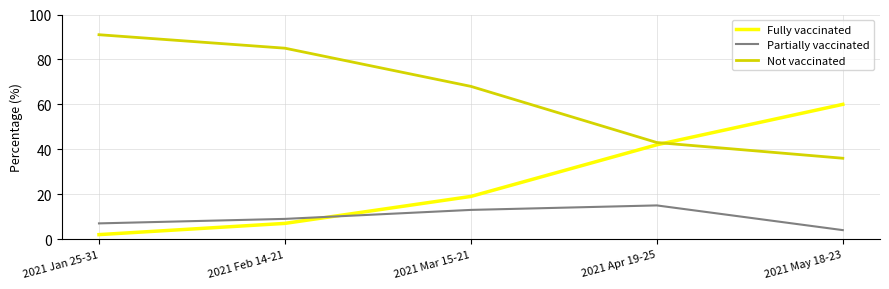

What is the difference between the maximum and minimum values in the Fully vaccinated series?

58